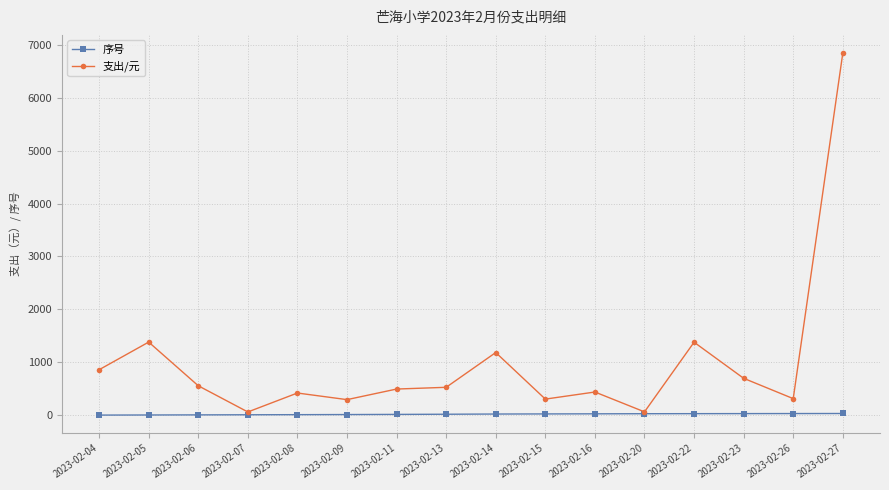

Rank the series at 2023-02-16 from highest to lowest value.

支出/元, 序号